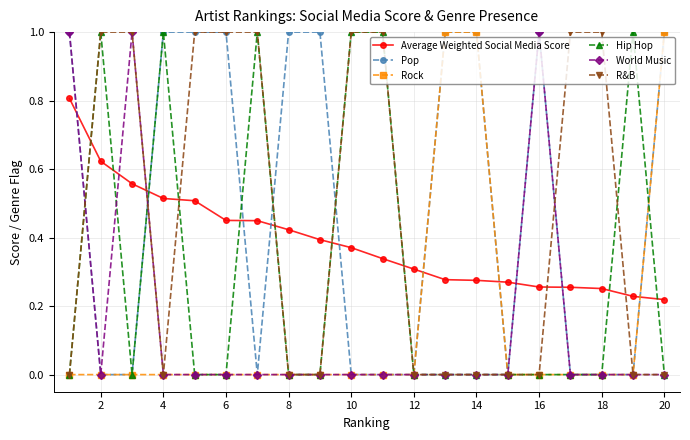

At how many categories does at least one series exceed 0?

20